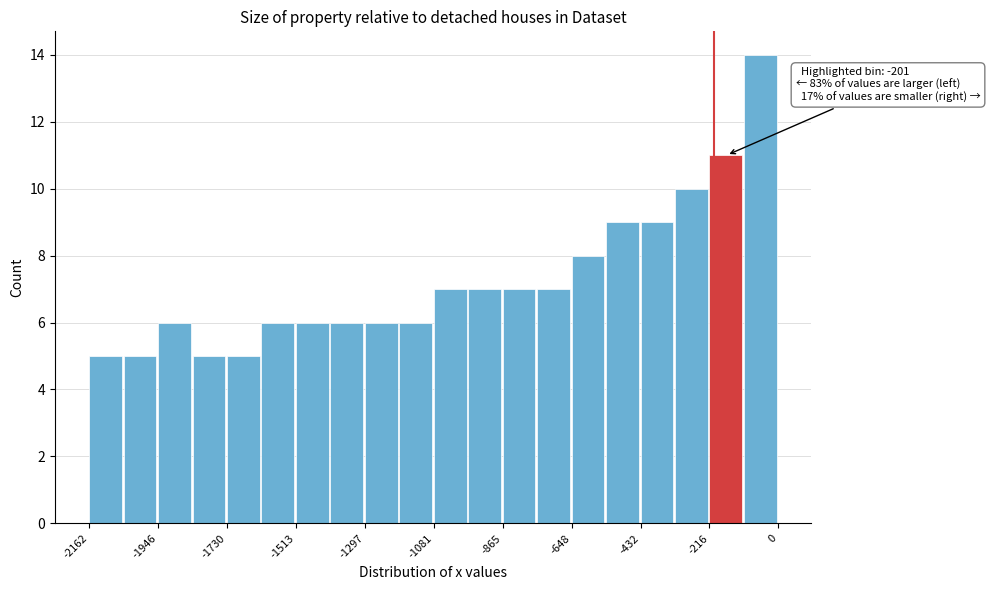

Read against the x-axis, roughly where is the centre of the tallest bar?

-50